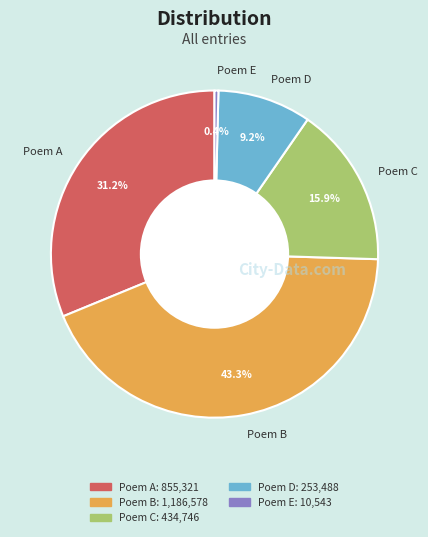

What is the total percentage of Poem E and Poem A?

31.6%